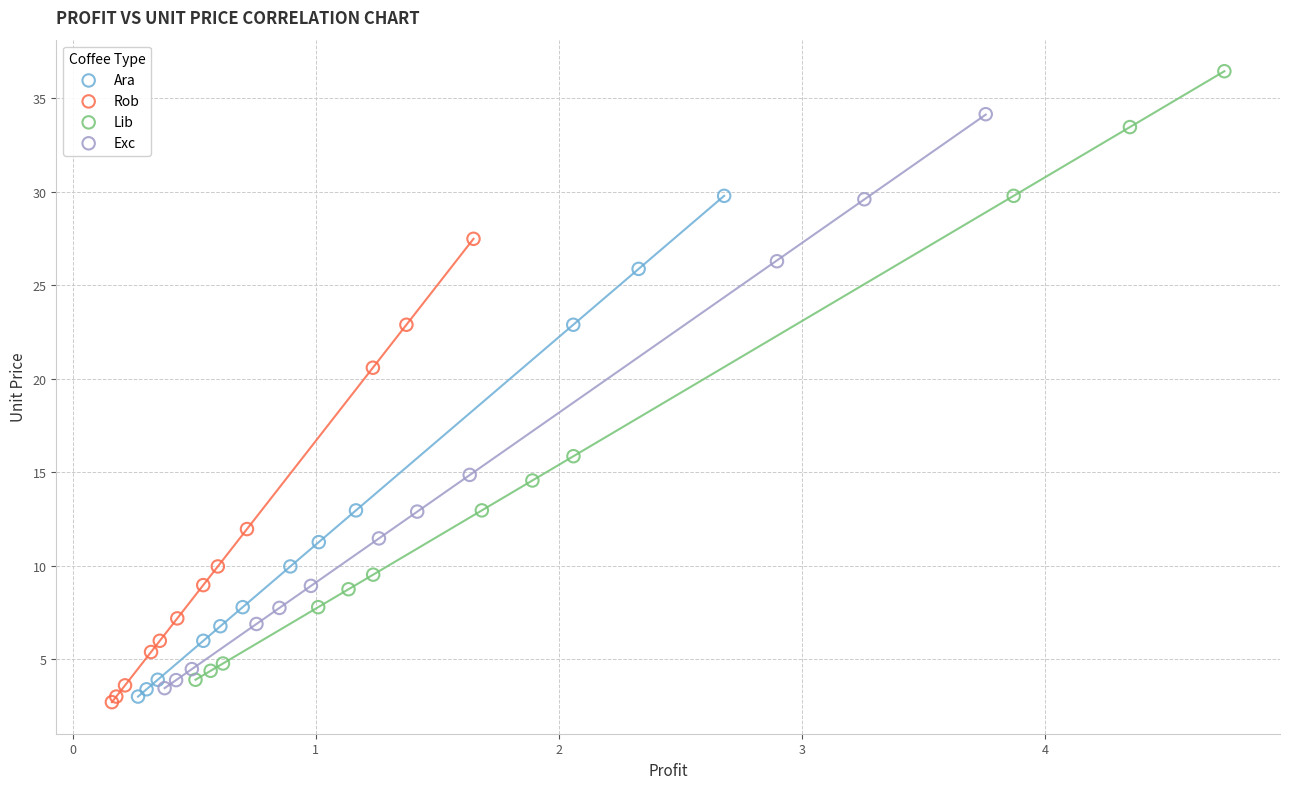

Which series has the widest spread of Y values?

Lib